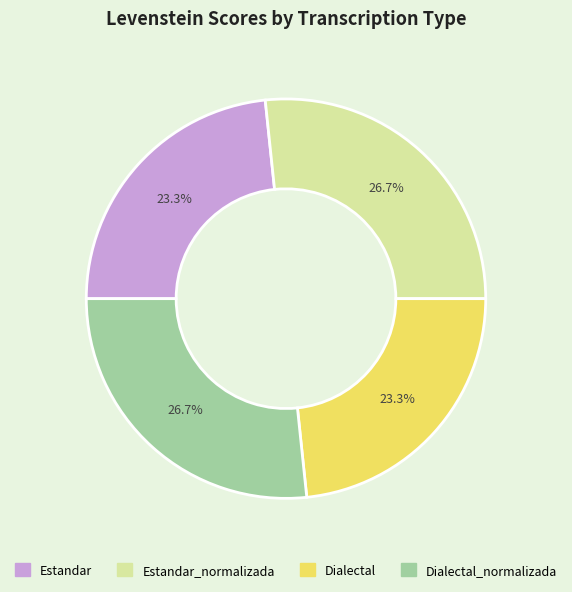

Is there any slice that represents more than half of the pie?

No